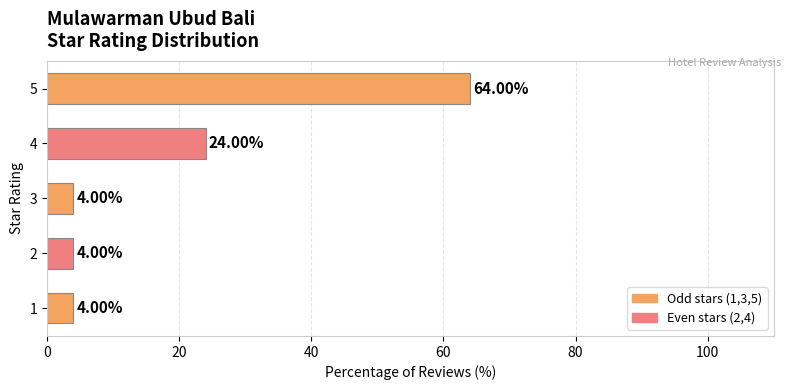

What is the change in value from 3 to 5?

+60